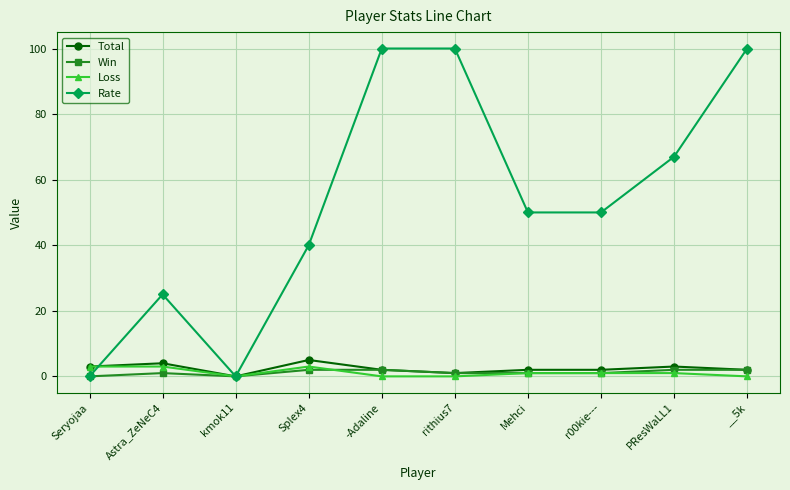

Count the number of data series in this chart.

4